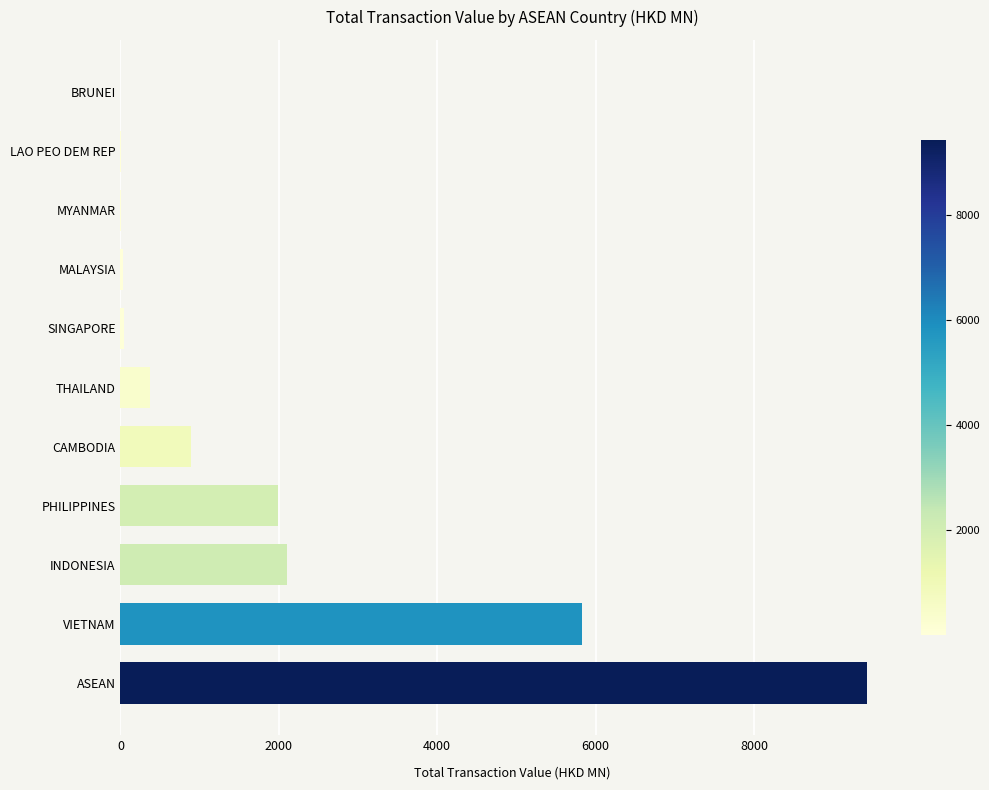

Between THAILAND and LAO PEO DEM REP, which is larger?

THAILAND